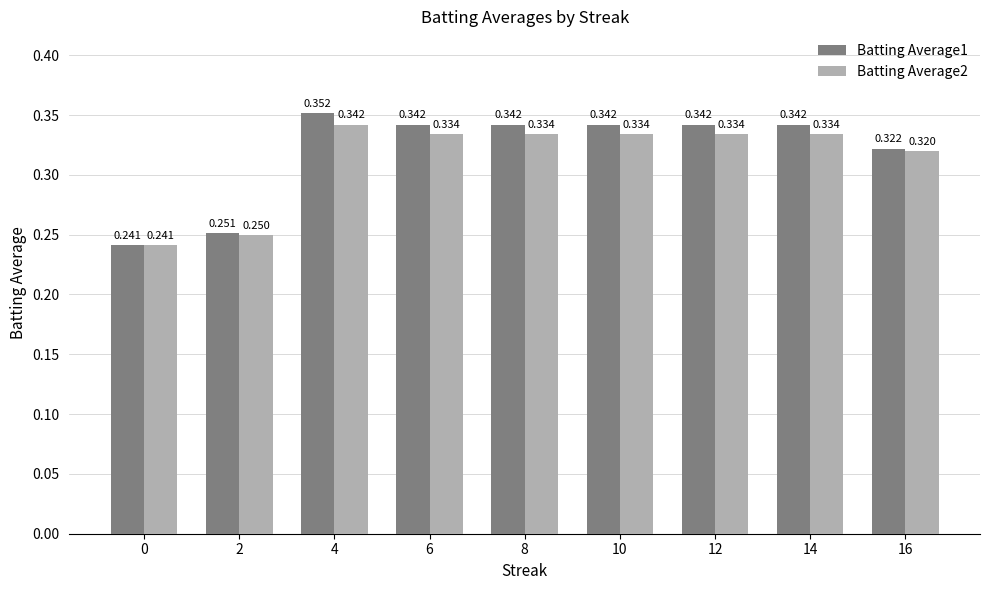

Is the value of Batting Average1 at 4 greater than the value of Batting Average2 at 8?

Yes